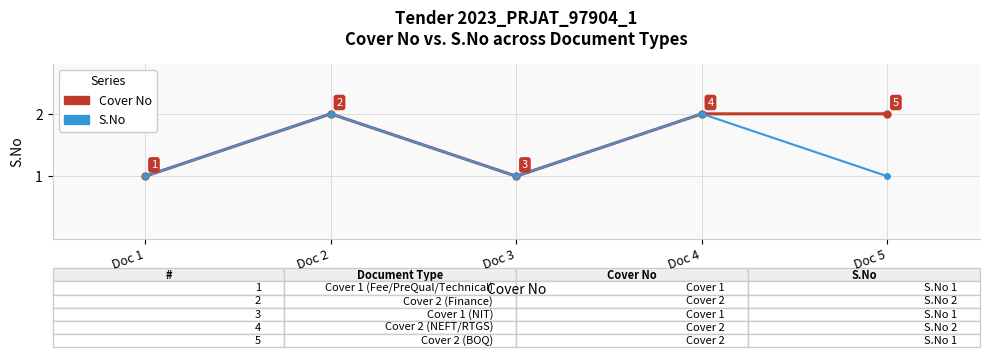

True or false: S.No has more than 1 interior local peaks.

True